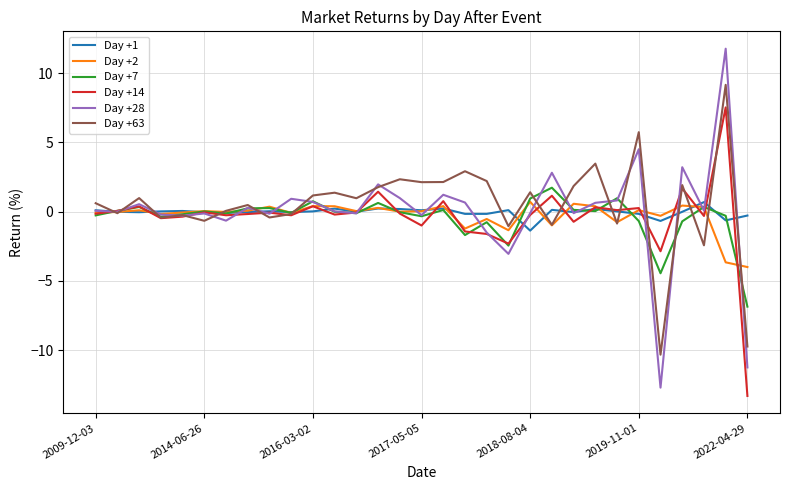

What is the smallest value displayed?

-13.3